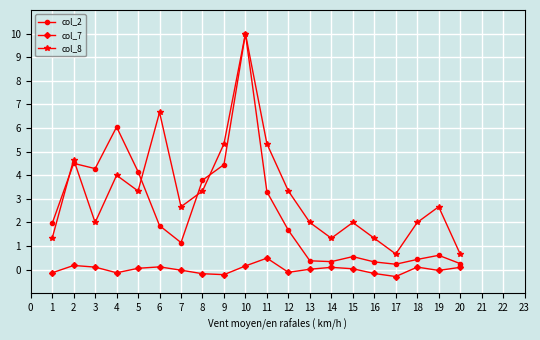

How many distinct data groups are displayed?

3